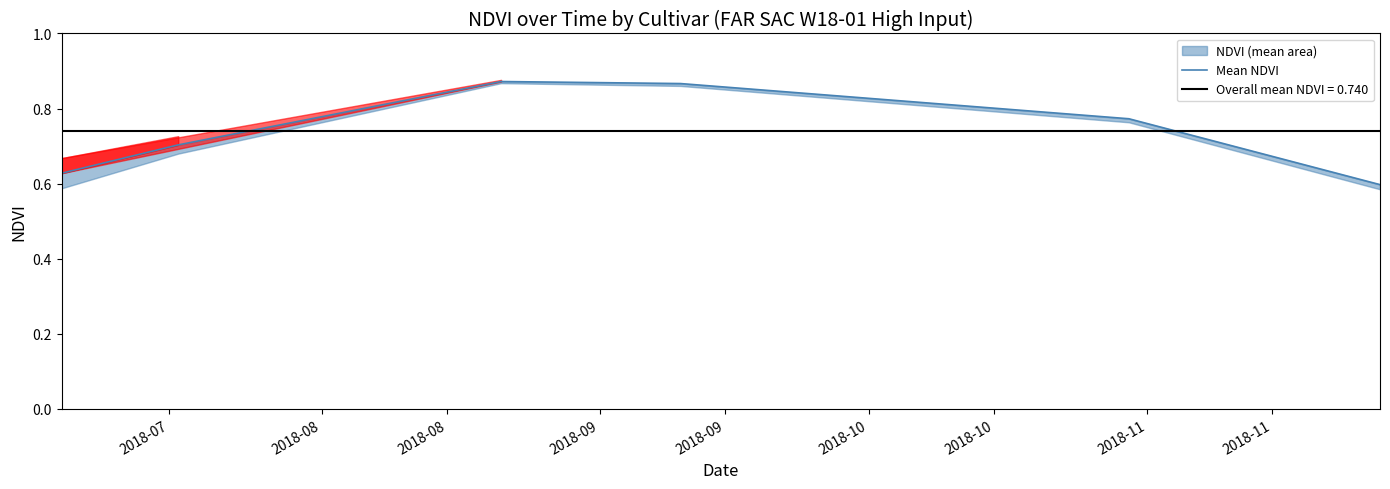

What is the sum of all values?

4.4